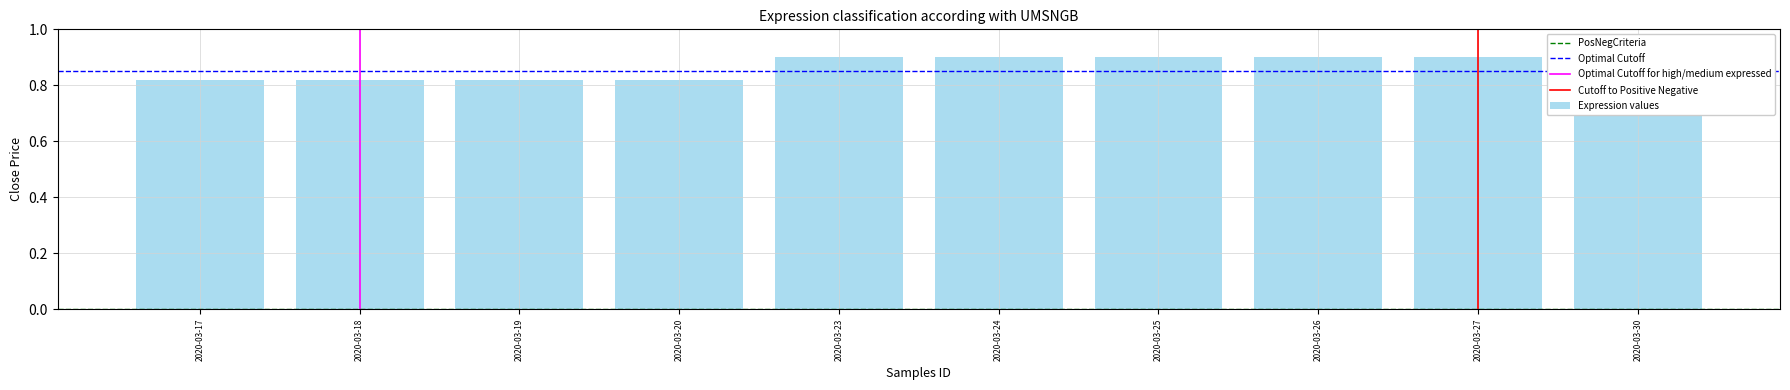

What is the value of the 4th bar from the left?

0.8